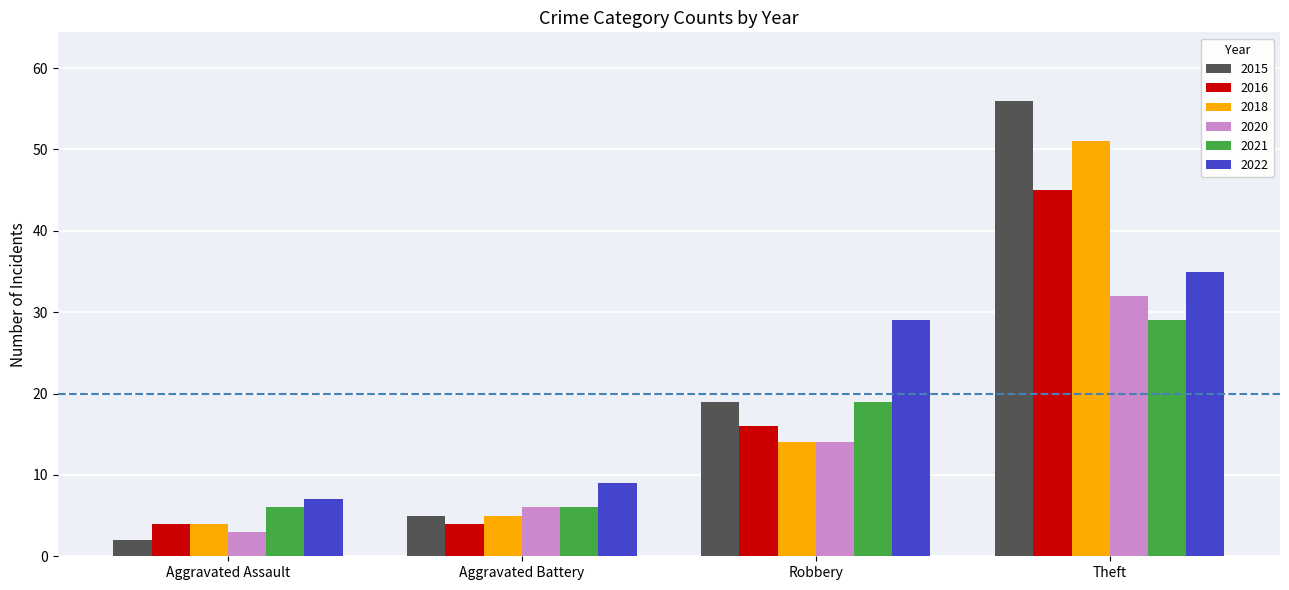

Which label corresponds to the largest value in the chart?

Theft